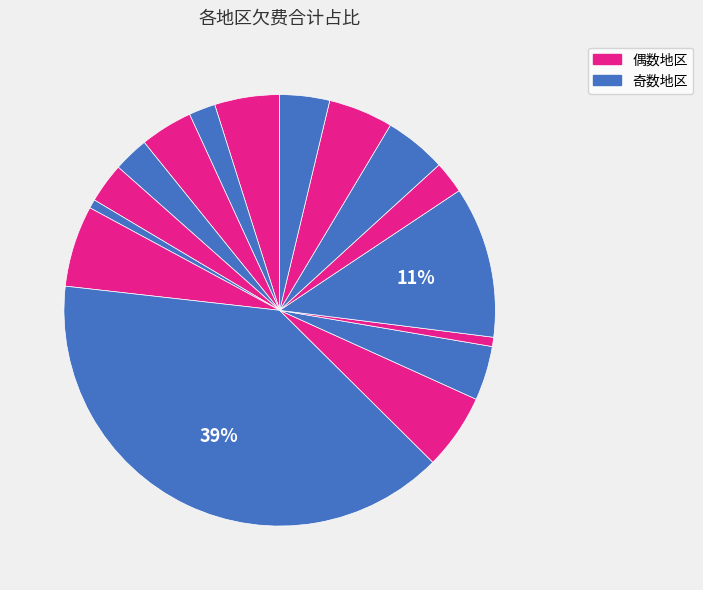

How many segments does this pie chart have?

16